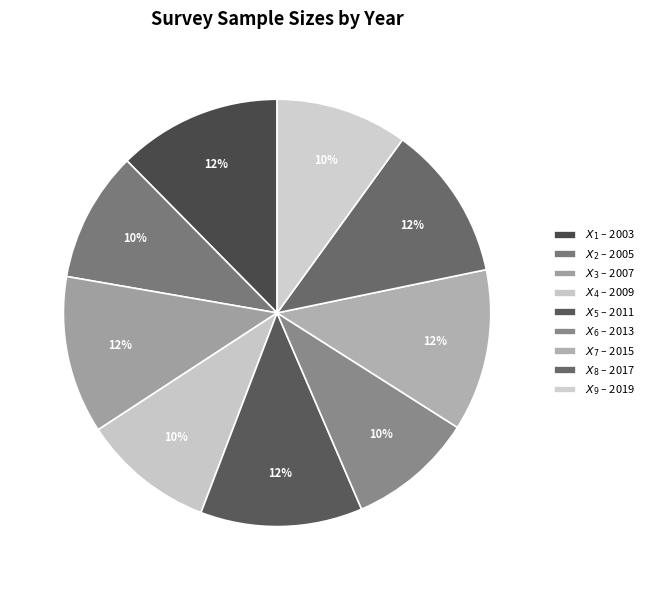

To the nearest percent, what is the difference between the largest and smallest slice percentages?

3%